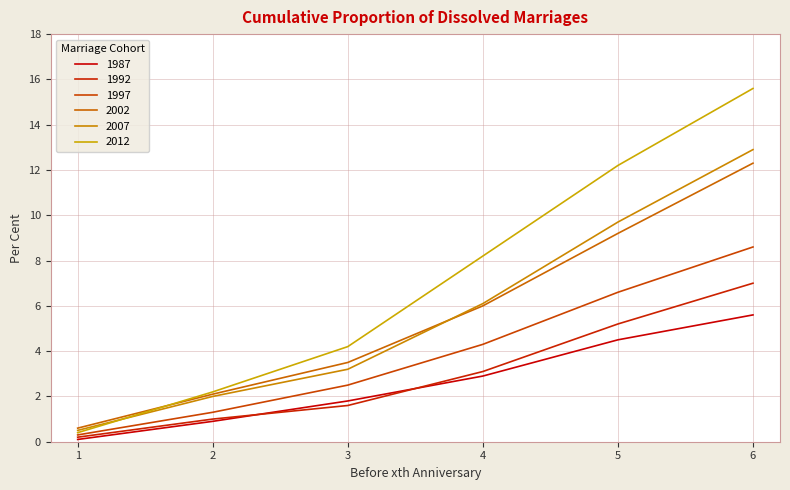

Reading right to left, list all the values displayed in this chart.

1987: 6=5.6	5=4.5	4=2.9	3=1.8	2=0.9	1=0.1
1992: 6=7.0	5=5.2	4=3.1	3=1.6	2=1.0	1=0.2
1997: 6=8.6	5=6.6	4=4.3	3=2.5	2=1.3	1=0.3
2002: 6=12.3	5=9.2	4=6.0	3=3.5	2=2.1	1=0.6
2007: 6=12.9	5=9.7	4=6.1	3=3.2	2=2.0	1=0.5
2012: 6=15.6	5=12.2	4=8.2	3=4.2	2=2.2	1=0.4